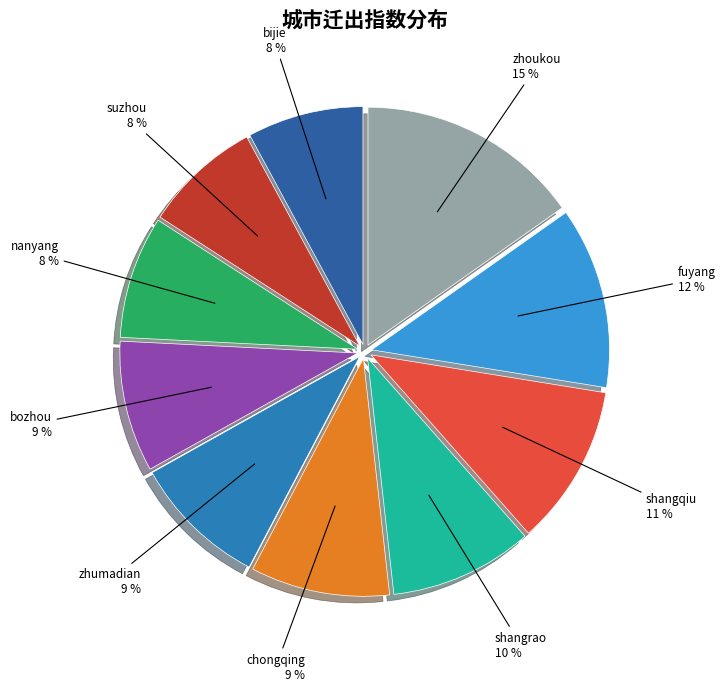

Is there a majority slice in this chart?

No